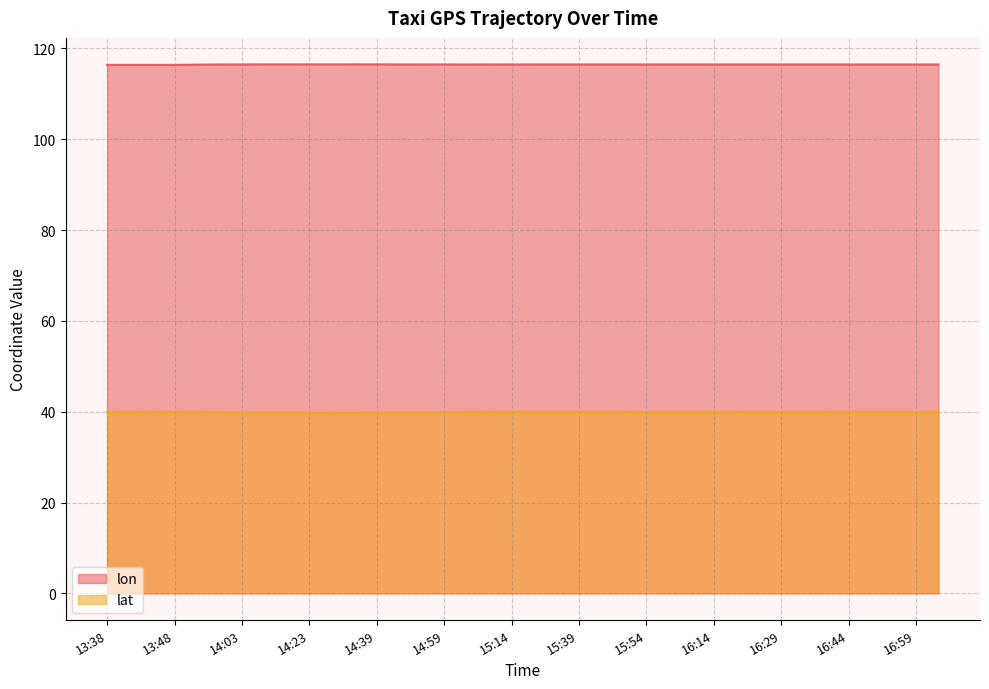

At how many categories does at least one series exceed 86?

38